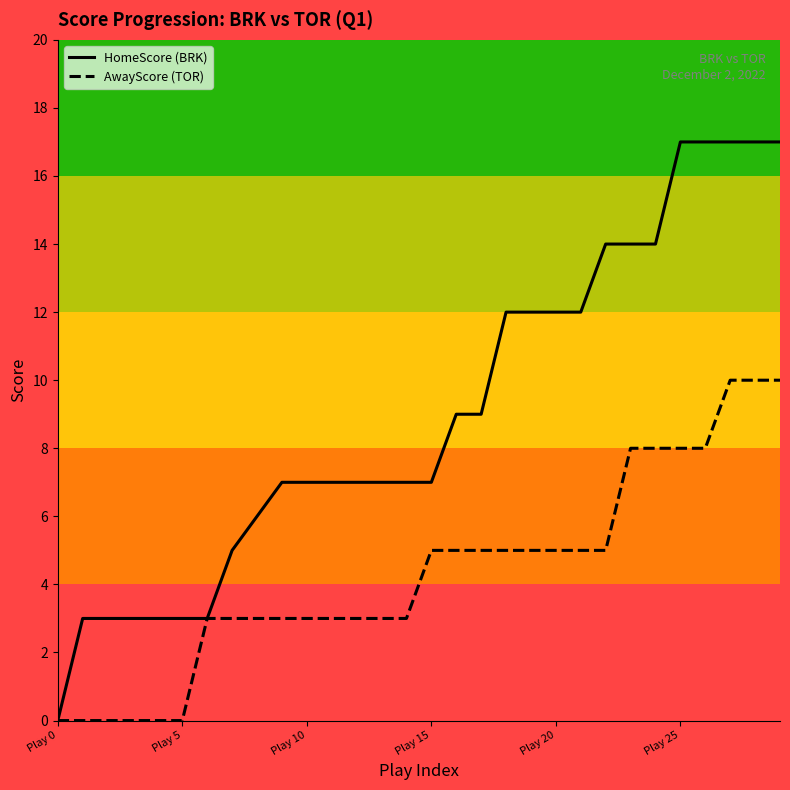

How many data points in HomeScore (BRK) are less than 7?

9